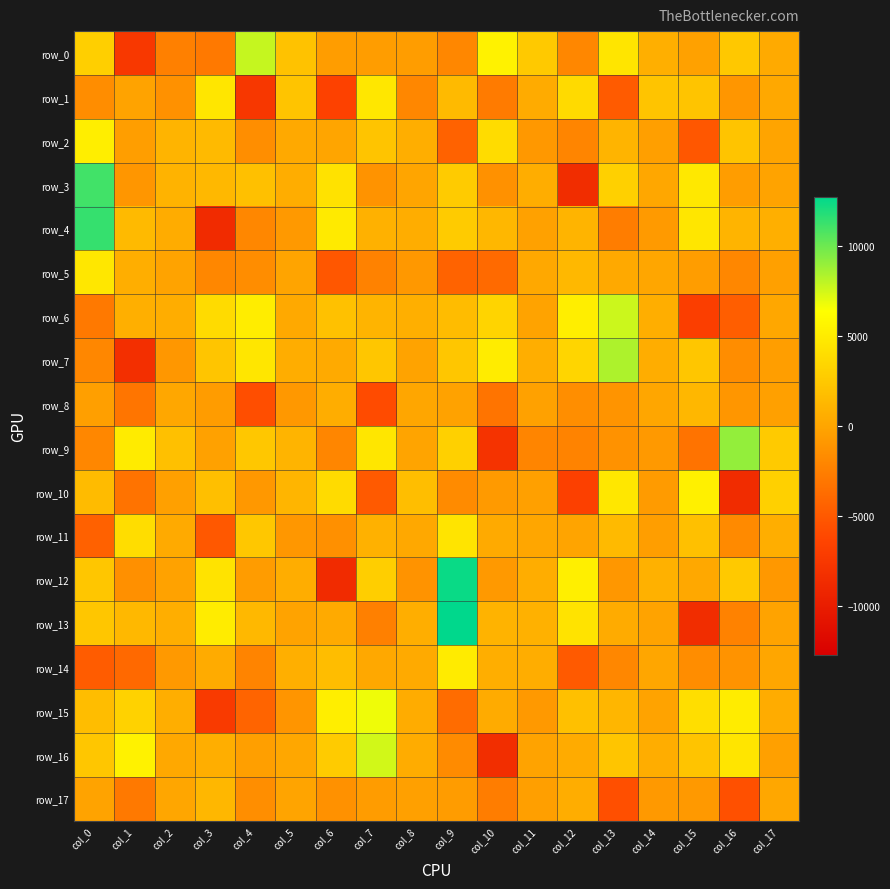

Between col_2 and col_6, which is larger?

col_6